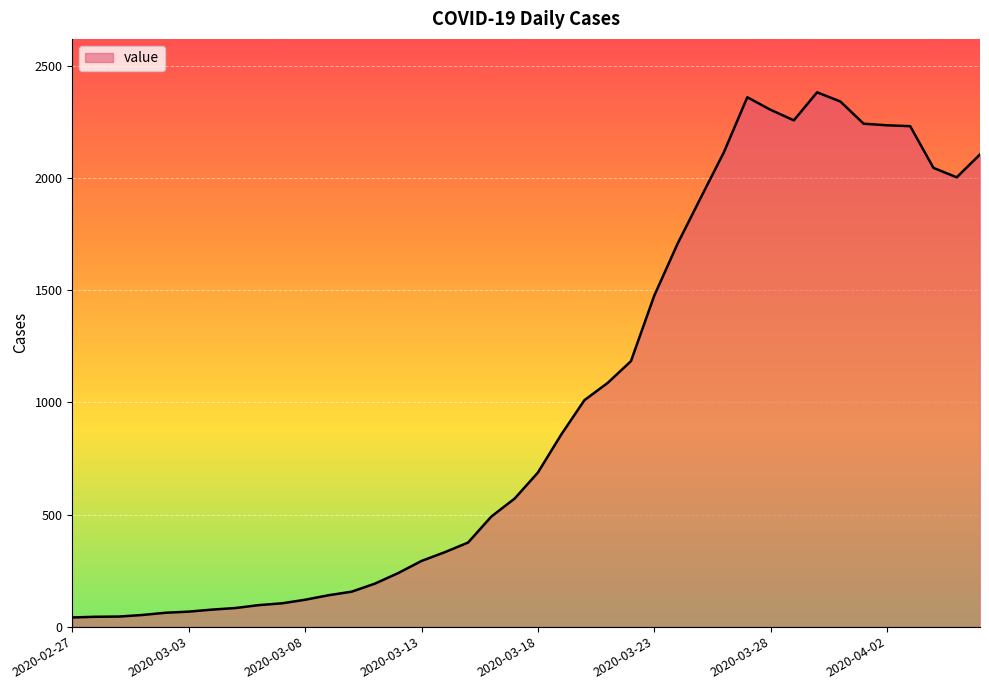

What is the maximum value shown in the chart?

2383